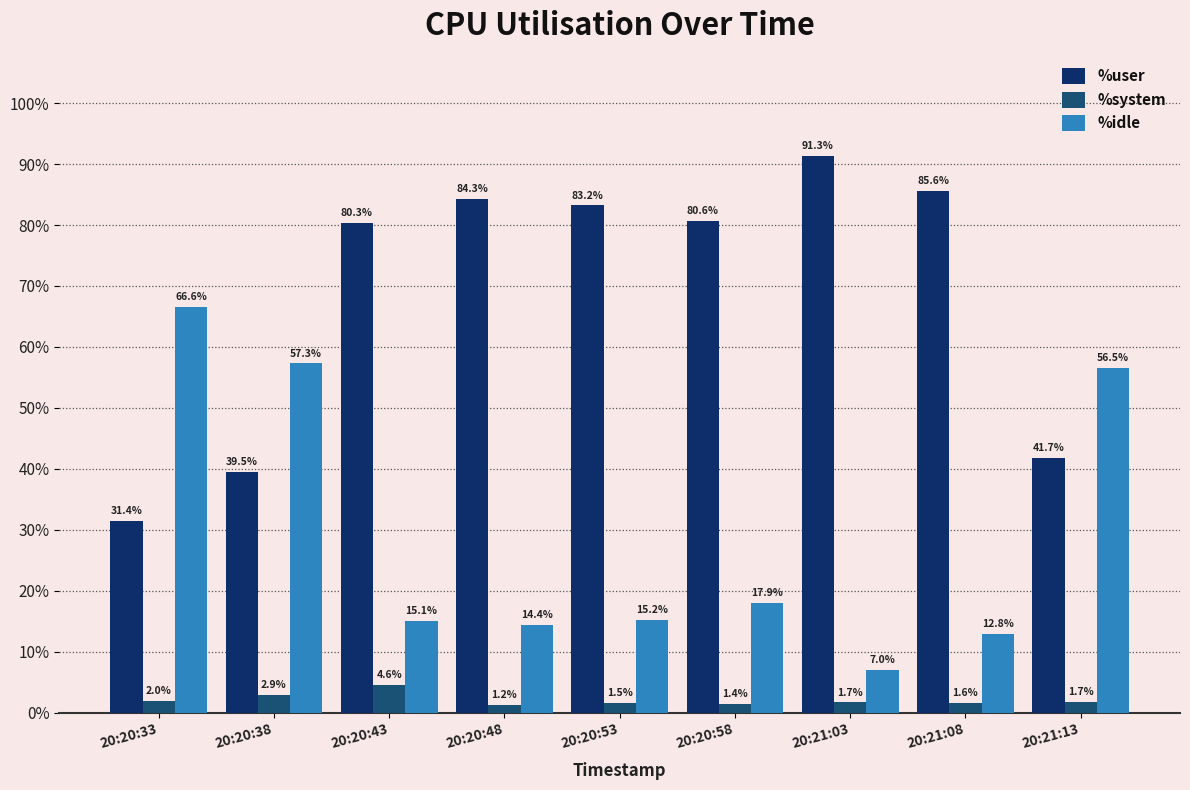

Which label corresponds to the smallest value in the chart?

20:20:48